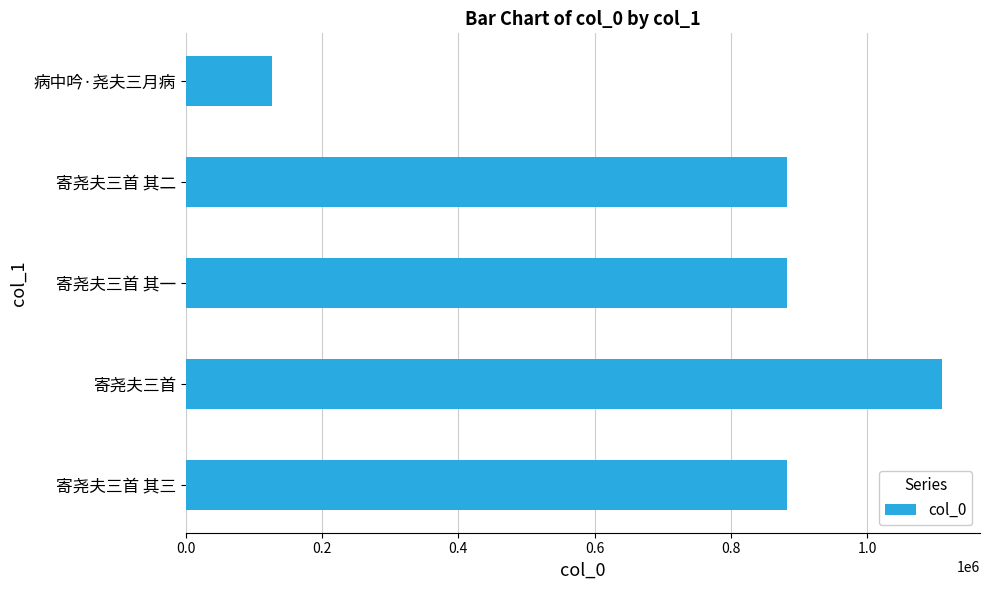

What is the change in value from 寄尧夫三首 to 寄尧夫三首 其一?

-227897